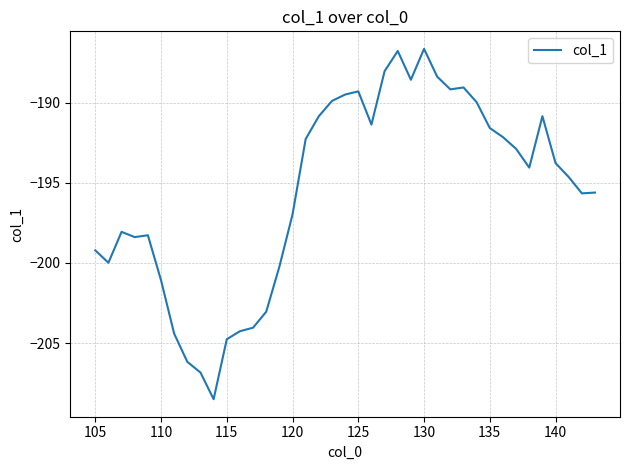

What is the greatest value displayed?

-186.7